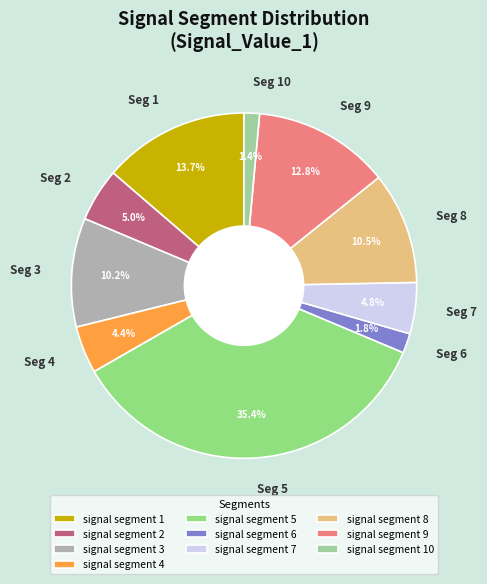

How many segments does this pie chart have?

10